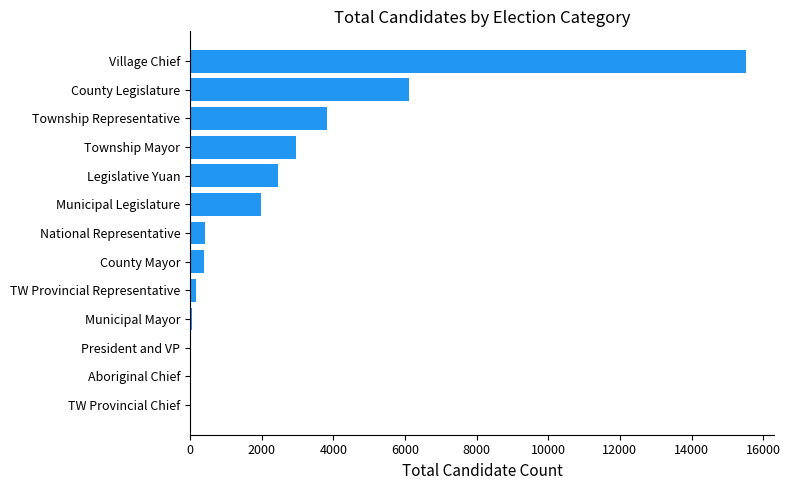

How many distinct data groups are displayed?

1